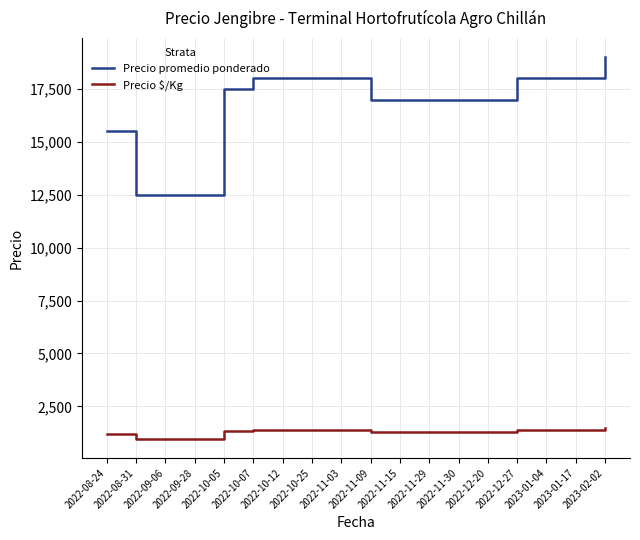

True or false: Precio $/Kg has a value of 1308 at 2022-11-09.

True